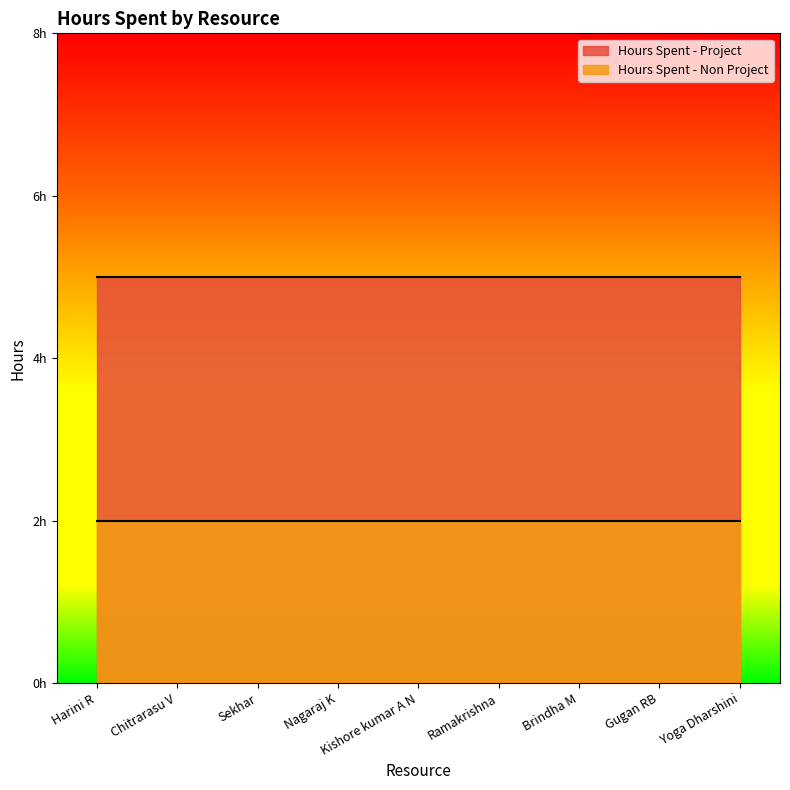

What are all the series names shown in the legend?

Hours Spent - Project, Hours Spent - Non Project